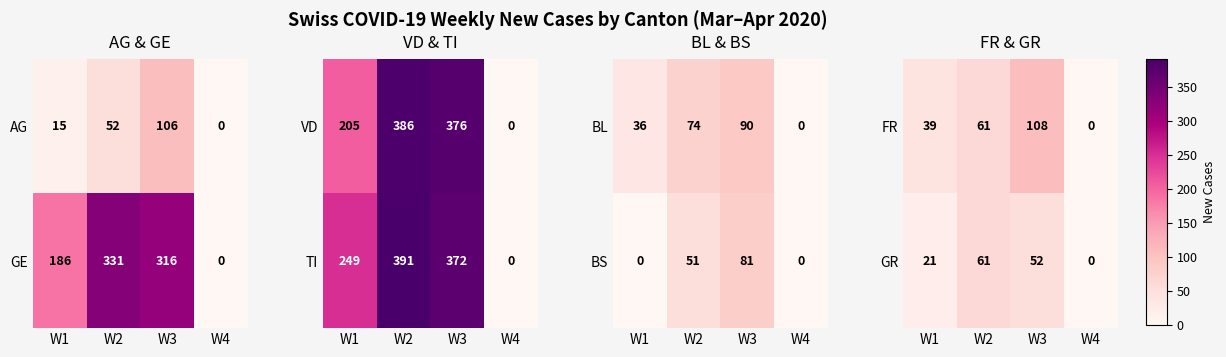

At which label does GR first exceed 52?

W2